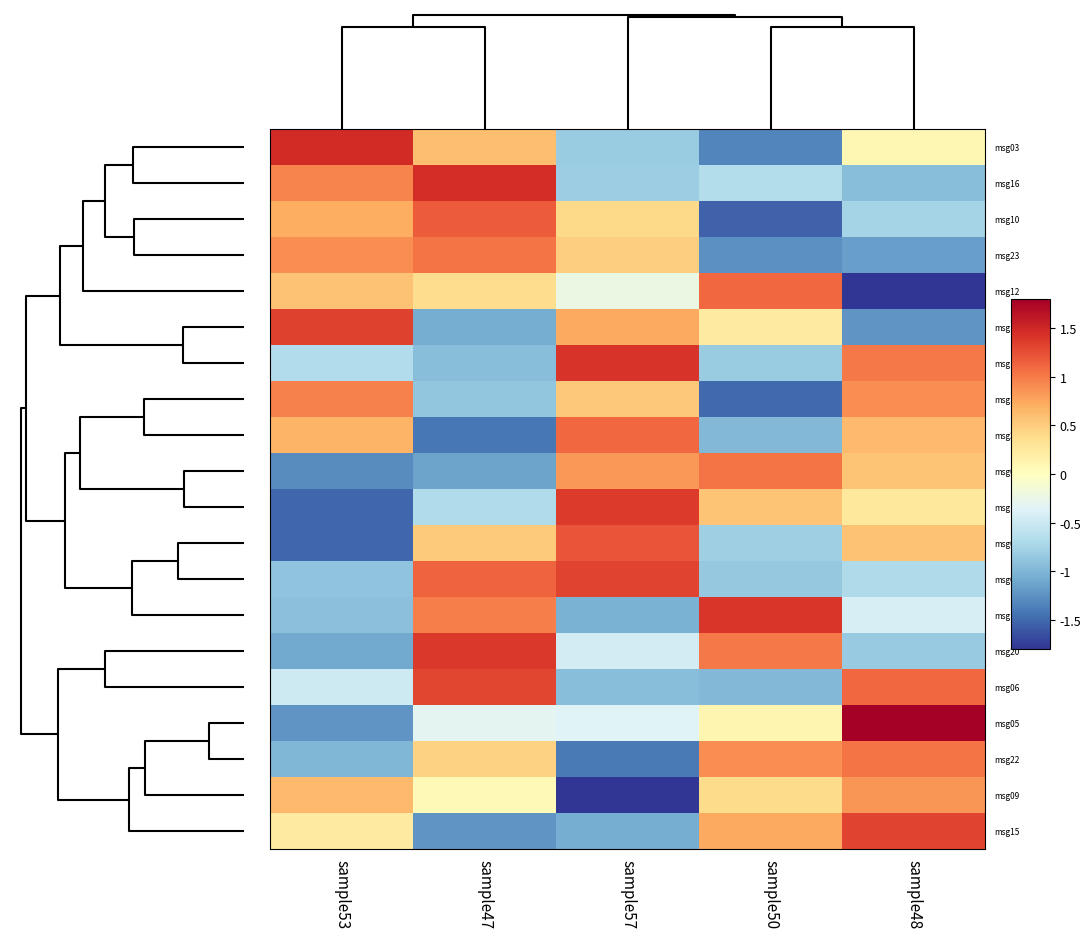

Which category has the lowest value across all series?

sample57